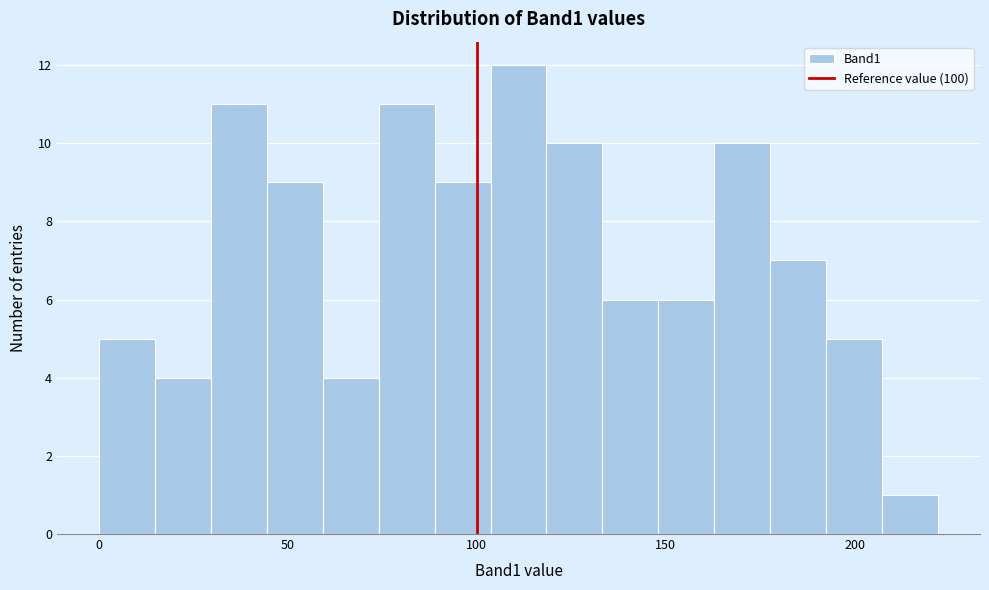

Around what value on the x-axis is the tallest bar? Give the approximate position of its centre, as read against the axis.

110